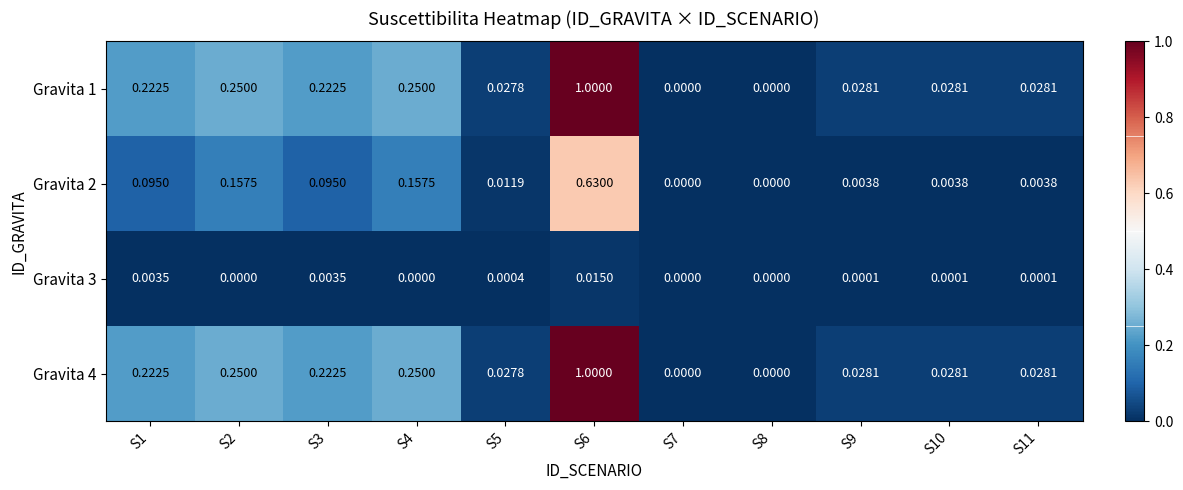

Reading left to right, list all the values displayed in this chart.

Gravita 1: S1=0.2	S2=0.2	S3=0.2	S4=0.2	S5=0.0	S6=1.0	S7=0.0	S8=0.0	S9=0.0	S10=0.0	S11=0.0
Gravita 2: S1=0.1	S2=0.2	S3=0.1	S4=0.2	S5=0.0	S6=0.6	S7=0.0	S8=0.0	S9=0.0	S10=0.0	S11=0.0
Gravita 3: S1=0.0	S2=0.0	S3=0.0	S4=0.0	S5=0.0	S6=0.0	S7=0.0	S8=0.0	S9=0.0	S10=0.0	S11=0.0
Gravita 4: S1=0.2	S2=0.2	S3=0.2	S4=0.2	S5=0.0	S6=1.0	S7=0.0	S8=0.0	S9=0.0	S10=0.0	S11=0.0